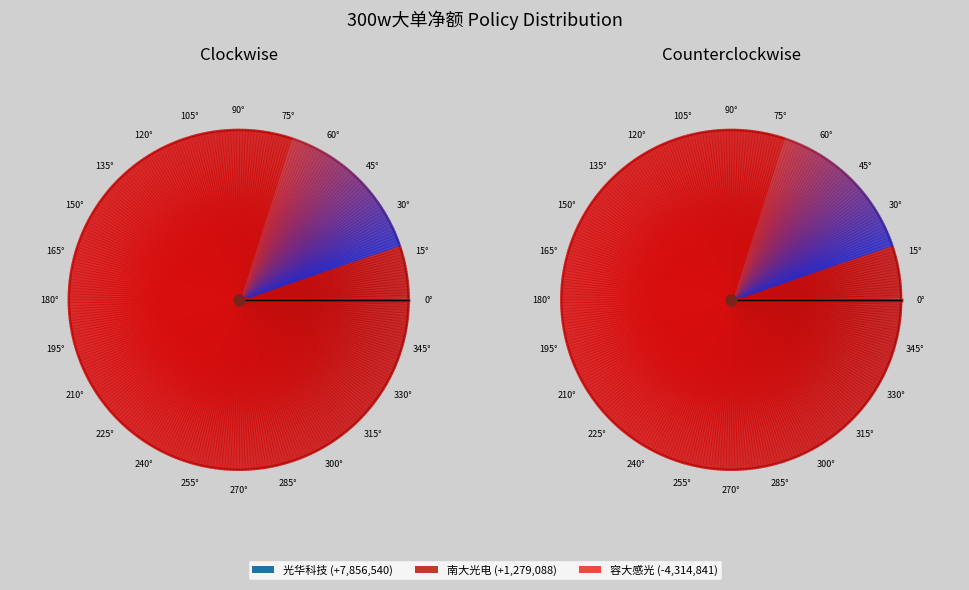

How many slices are in this pie chart?

6